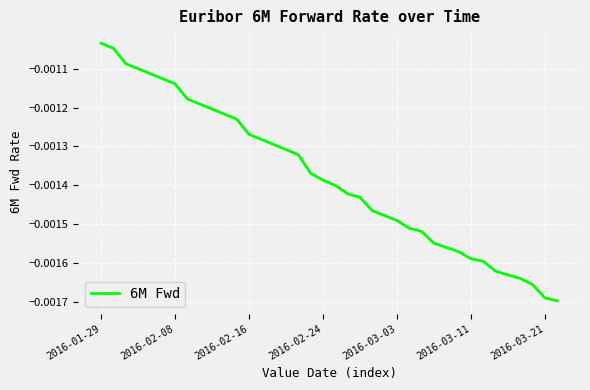

How many lines are shown in the chart?

1